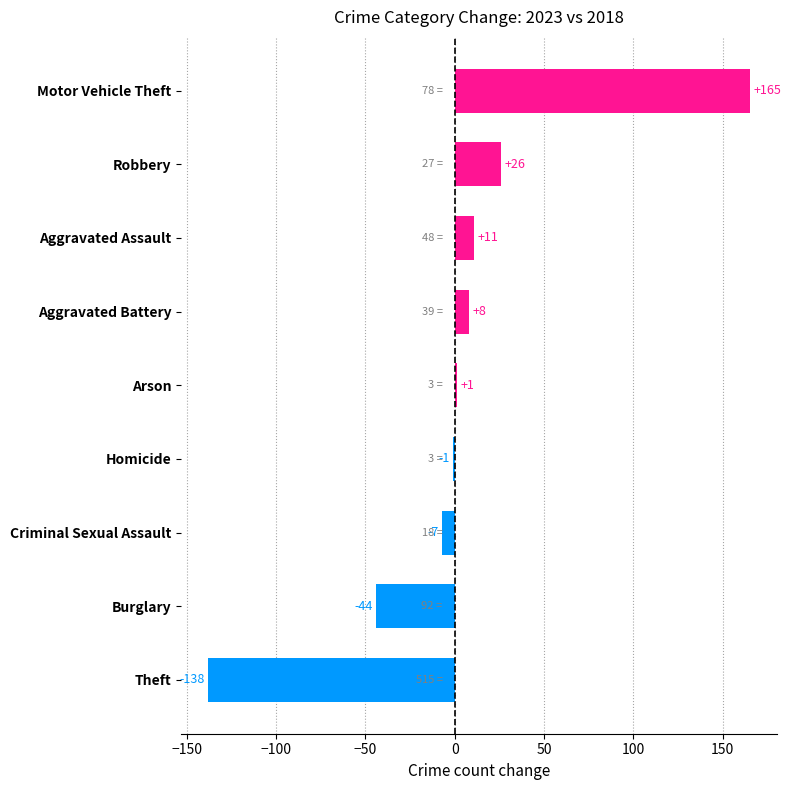

At which label is the value closest to 13?

Aggravated Assault